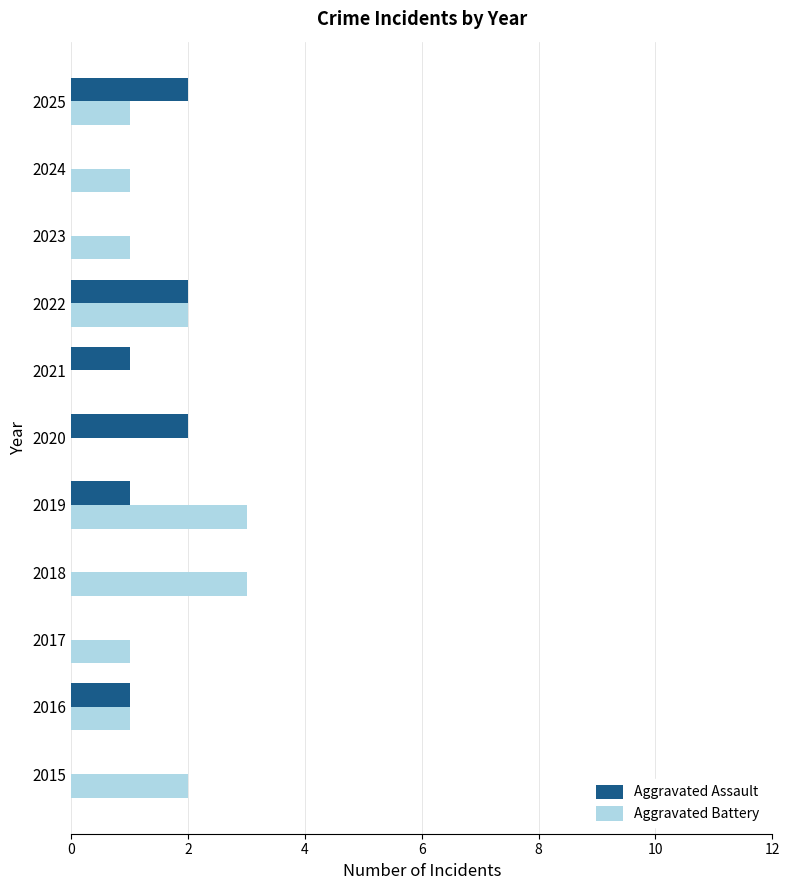

Which series changed the most between 2016 and 2025?

Aggravated Assault